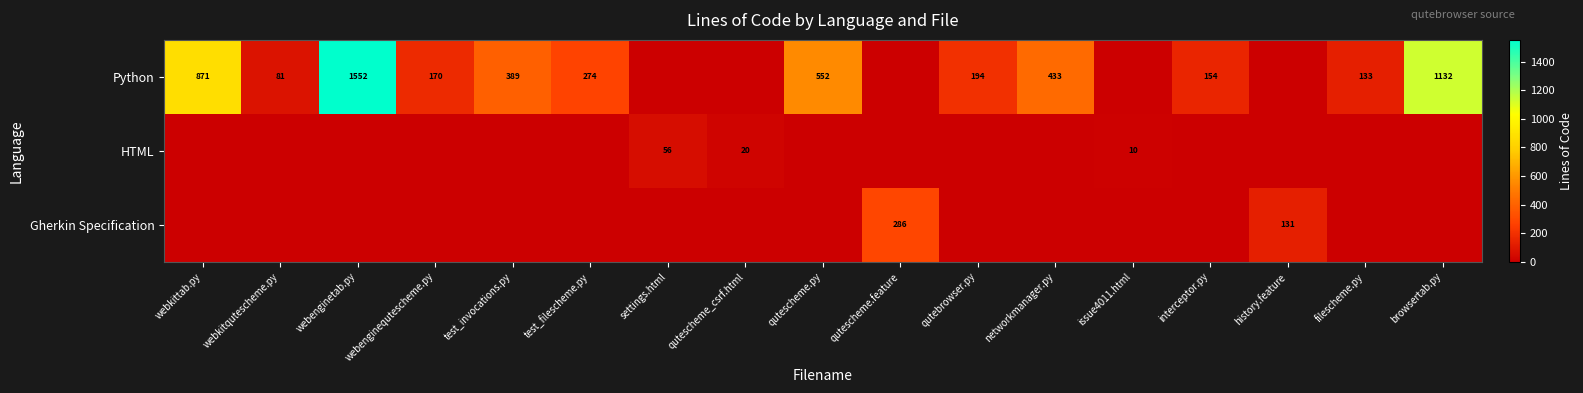

Is it true that Python equals 613 at test_invocations.py?

False